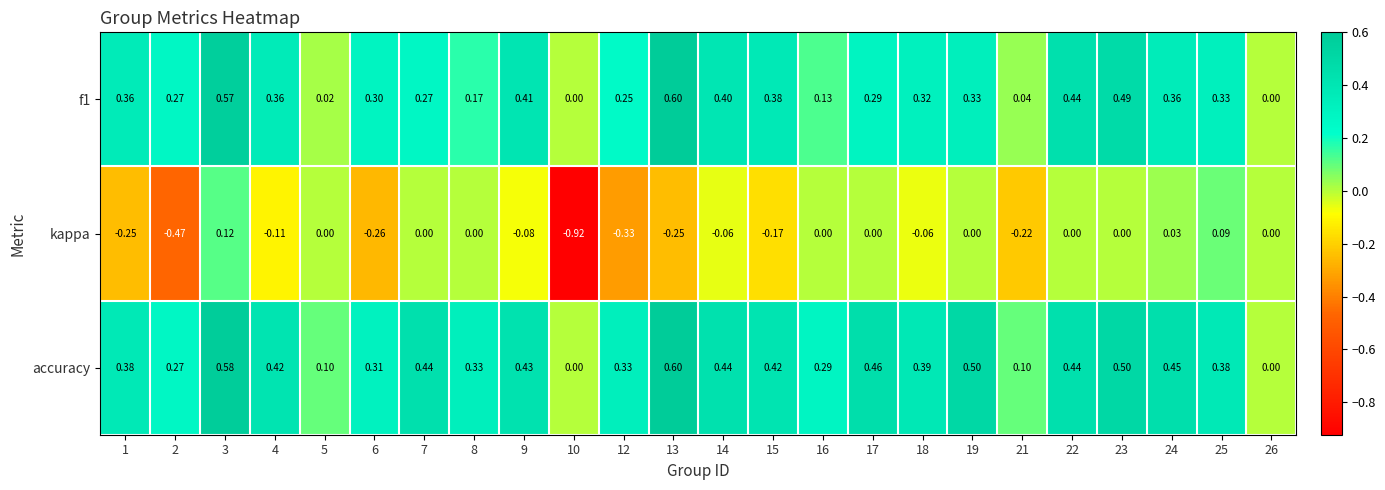

Which series has the largest range (max minus min)?

kappa